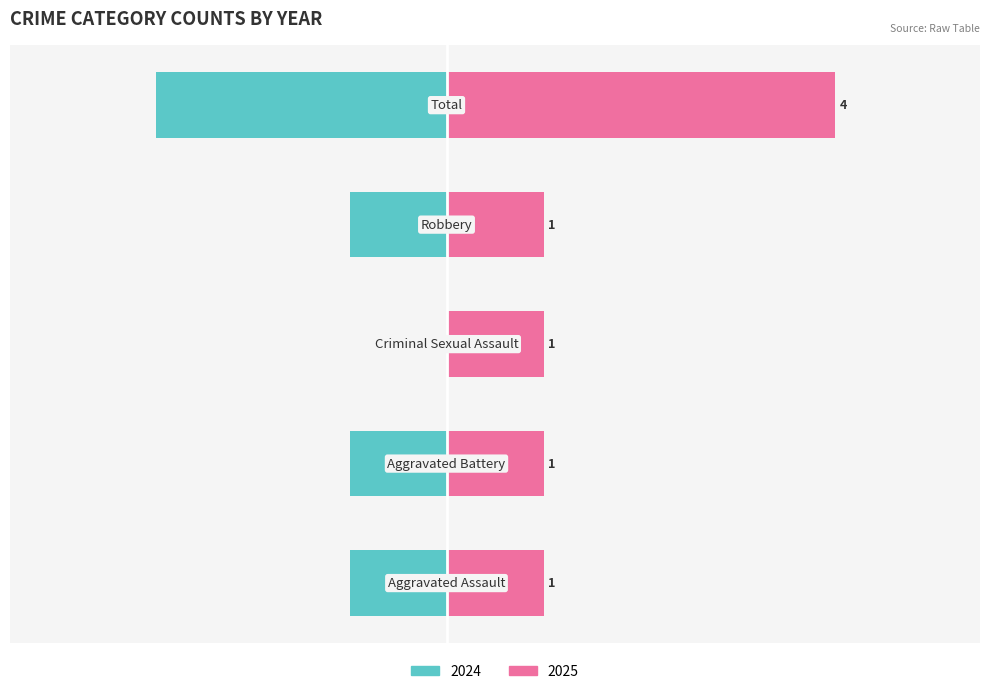

At which category does the chart reach its minimum across all series?

Aggravated Assault